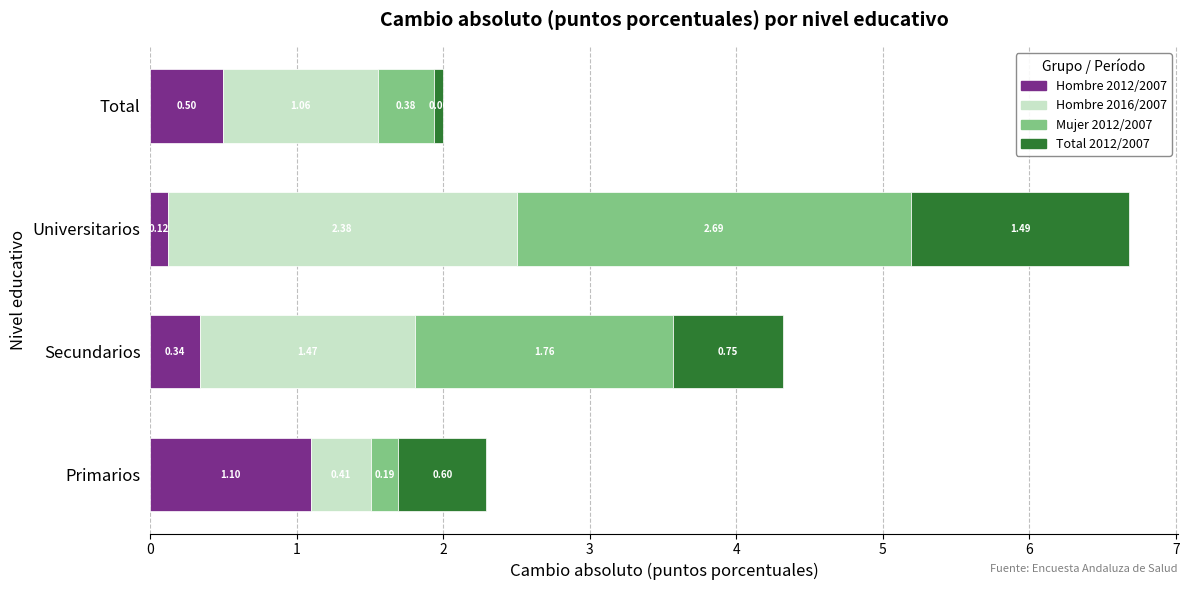

What is the difference between the maximum and minimum values in the Hombre 2012/2007 series?

1.0